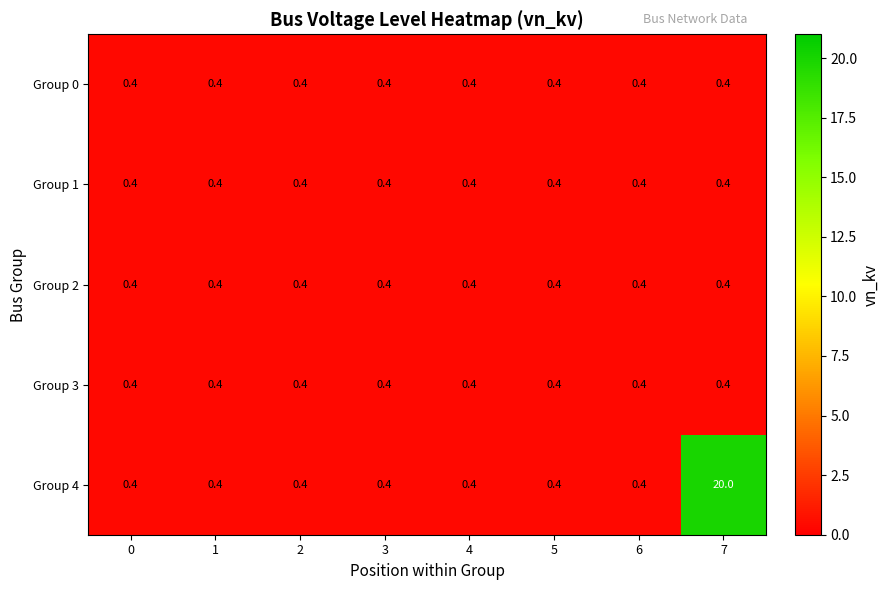

At which category is the sum across all series the highest?

7